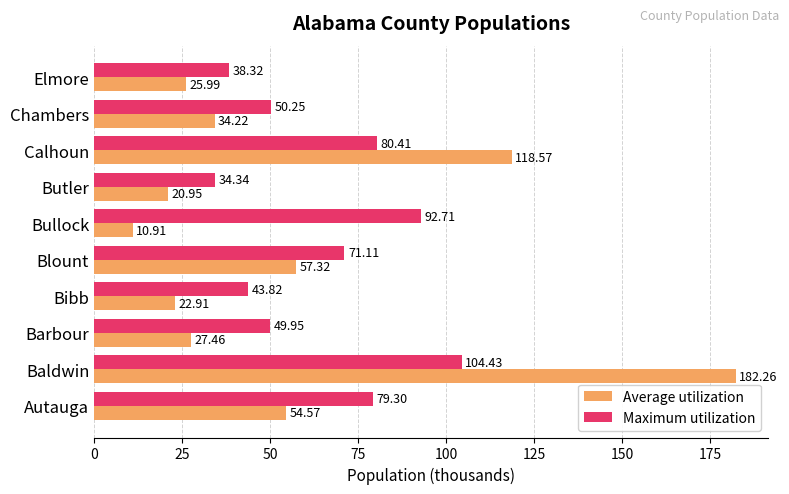

What is the average value of the Maximum utilization series?

64.5